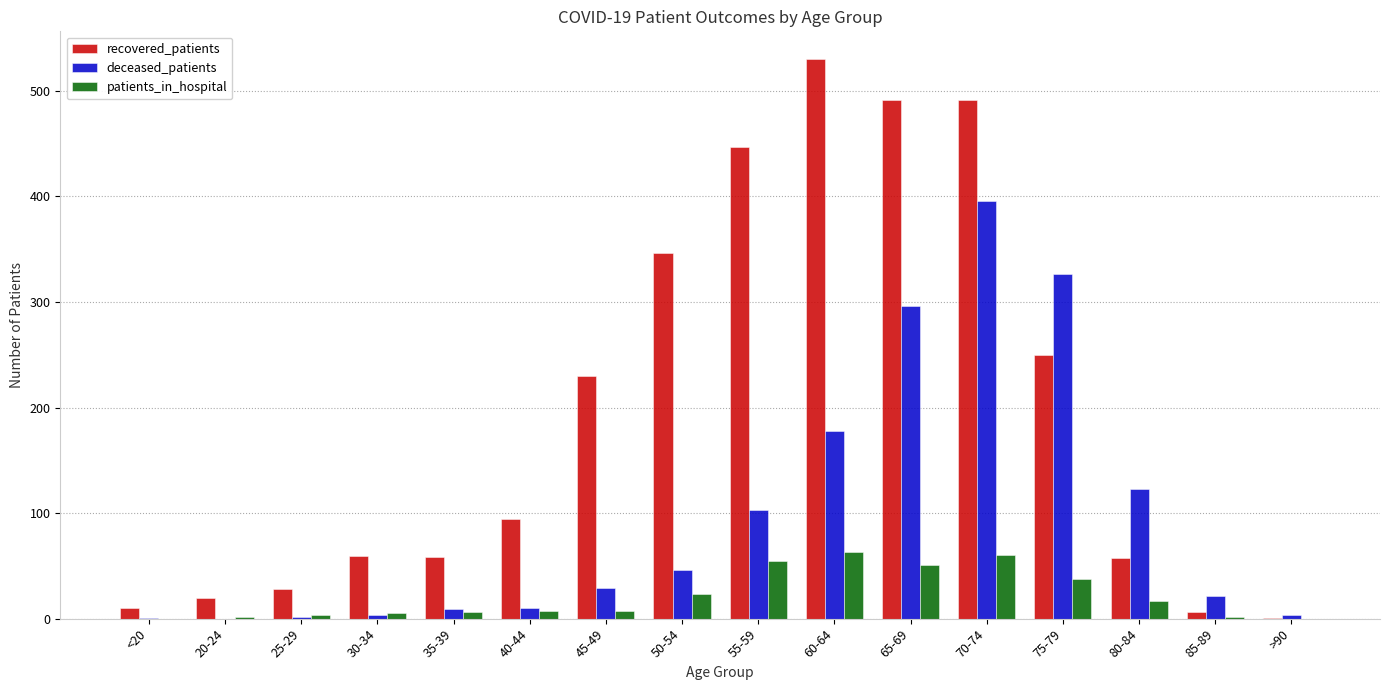

Which category has the highest value in the recovered_patients series?

60-64